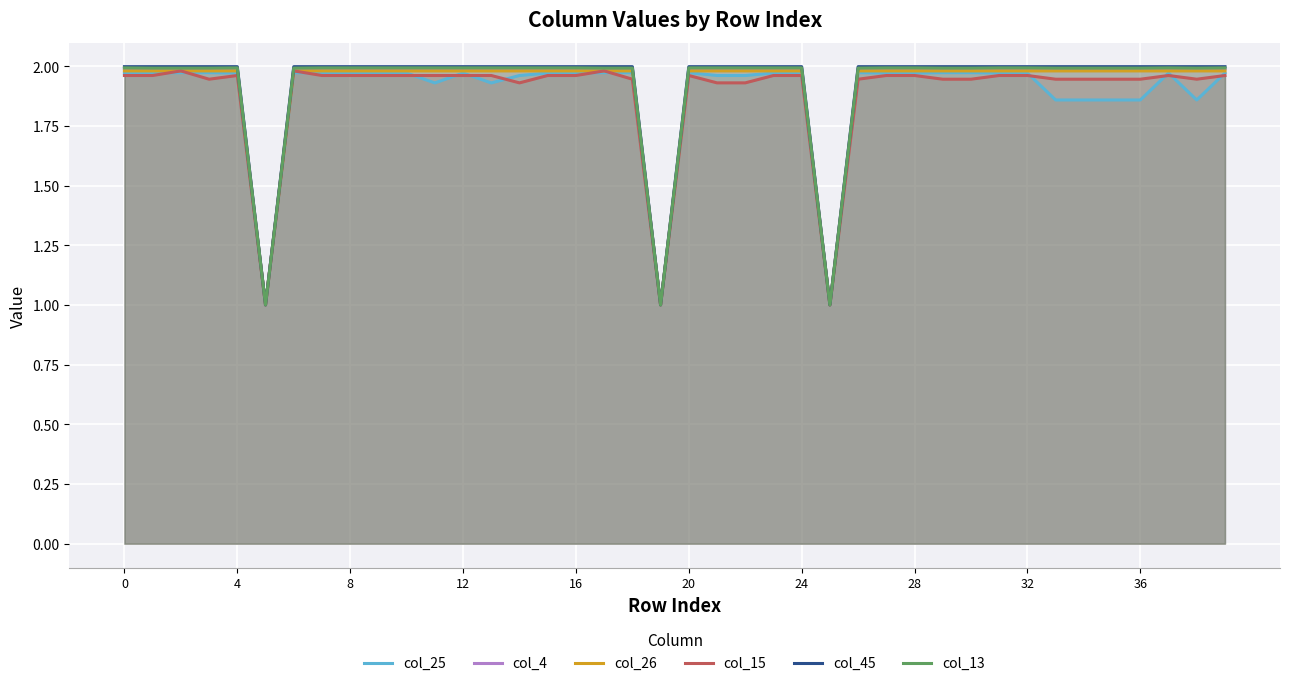

The col_45 series shows 0.6 at 20. True or false?

False